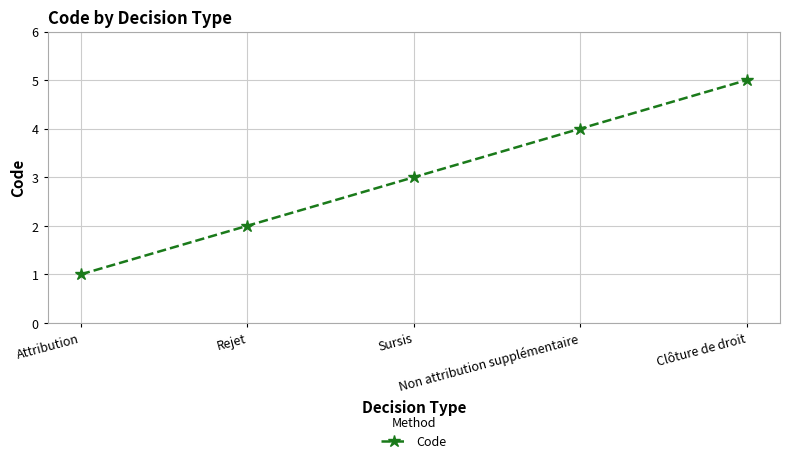

Which category has the highest value across all series?

Clôture de droit